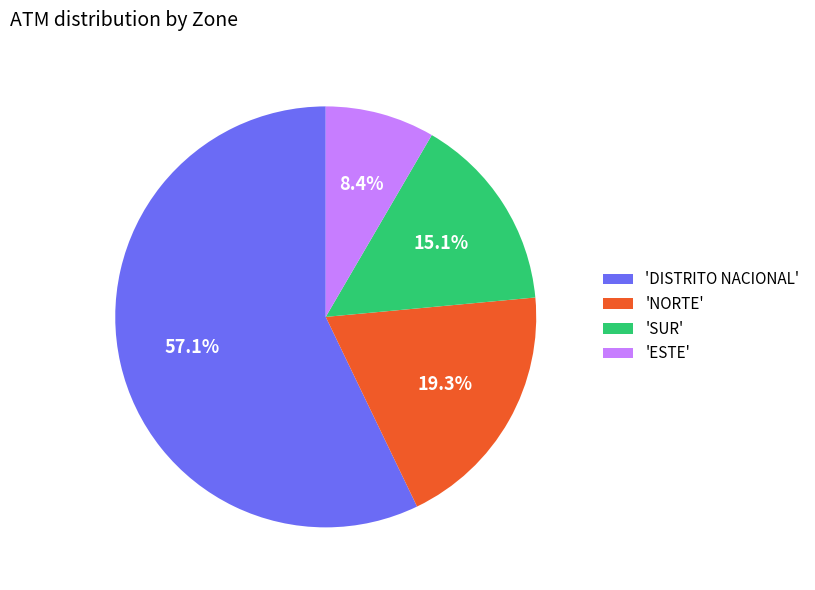

Which category accounts for the majority?

'DISTRITO NACIONAL'